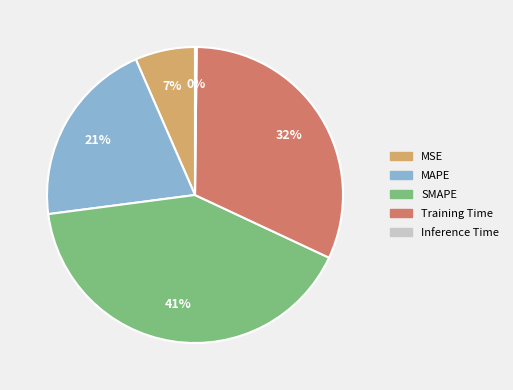

What percentage is the MAPE slice, to the nearest percent?

21%